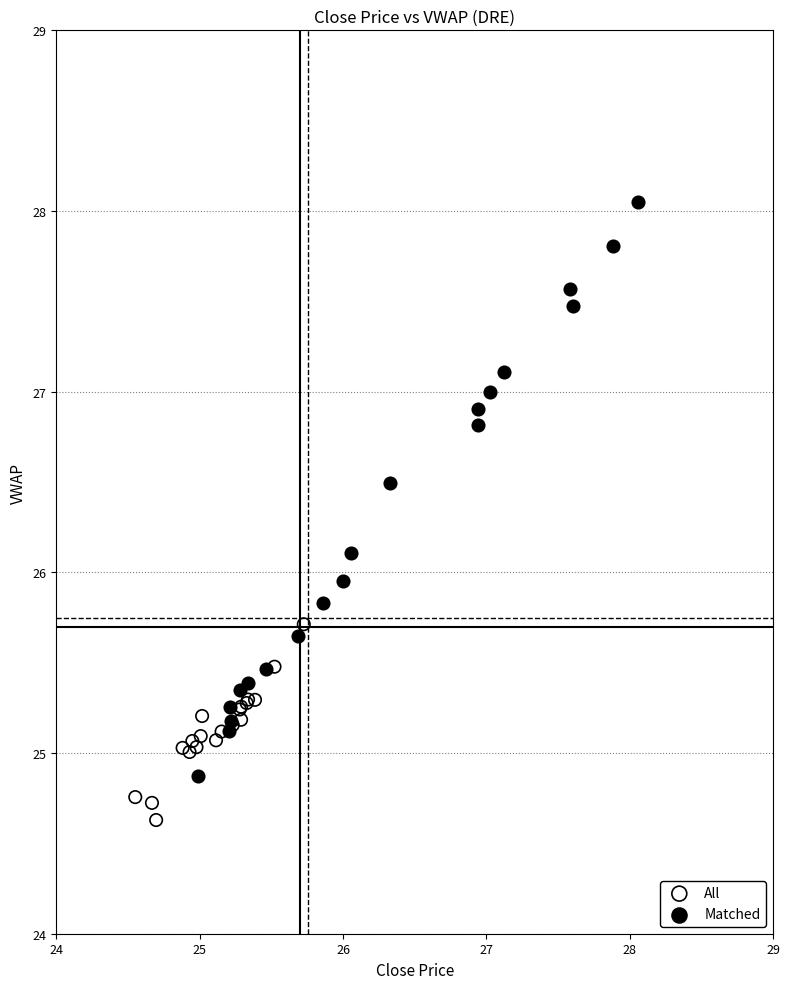

Which series has the widest spread of Y values?

Matched